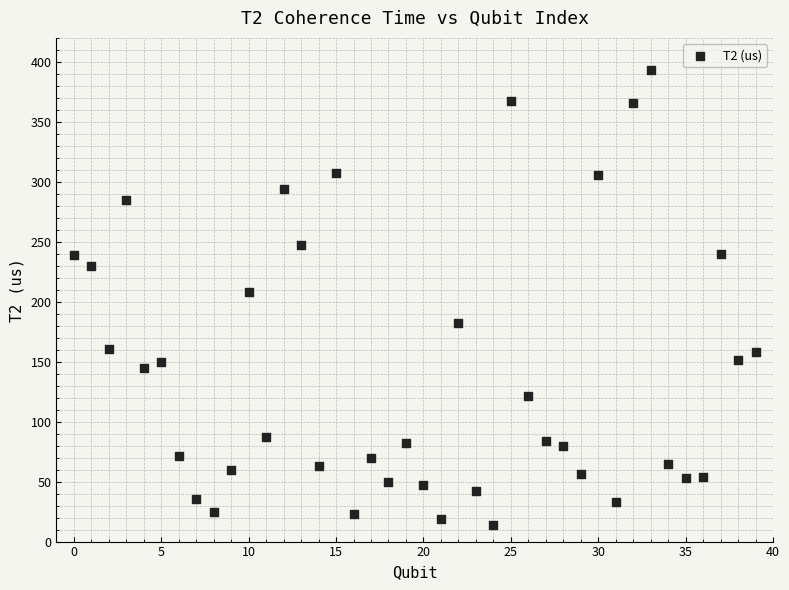

What Y value in the scatter plot is closest to 203?

208.3